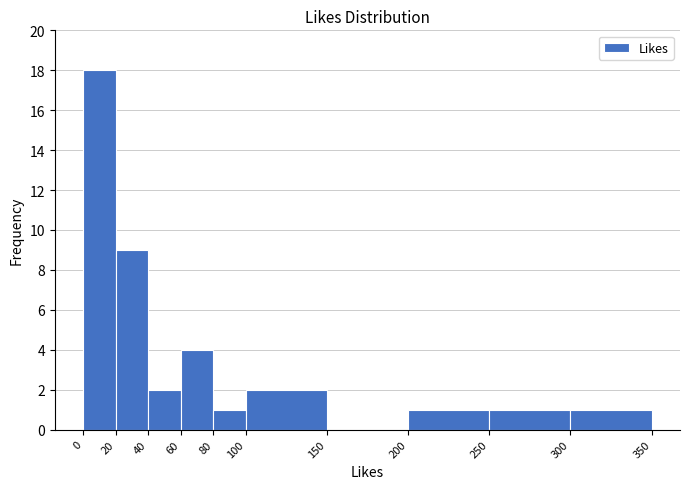

Reading left to right, transcribe this chart: for each bar, give the range it covers on the x-axis and its height. The values are not printed on the chart, so give them approximately, as read against the axis.

0 to 20: 18
20 to 40: 9
40 to 60: 2
60 to 80: 4
80 to 100: 1
100 to 150: 2
150 to 200: 0
200 to 250: 1
250 to 300: 1
300 to 350: 1